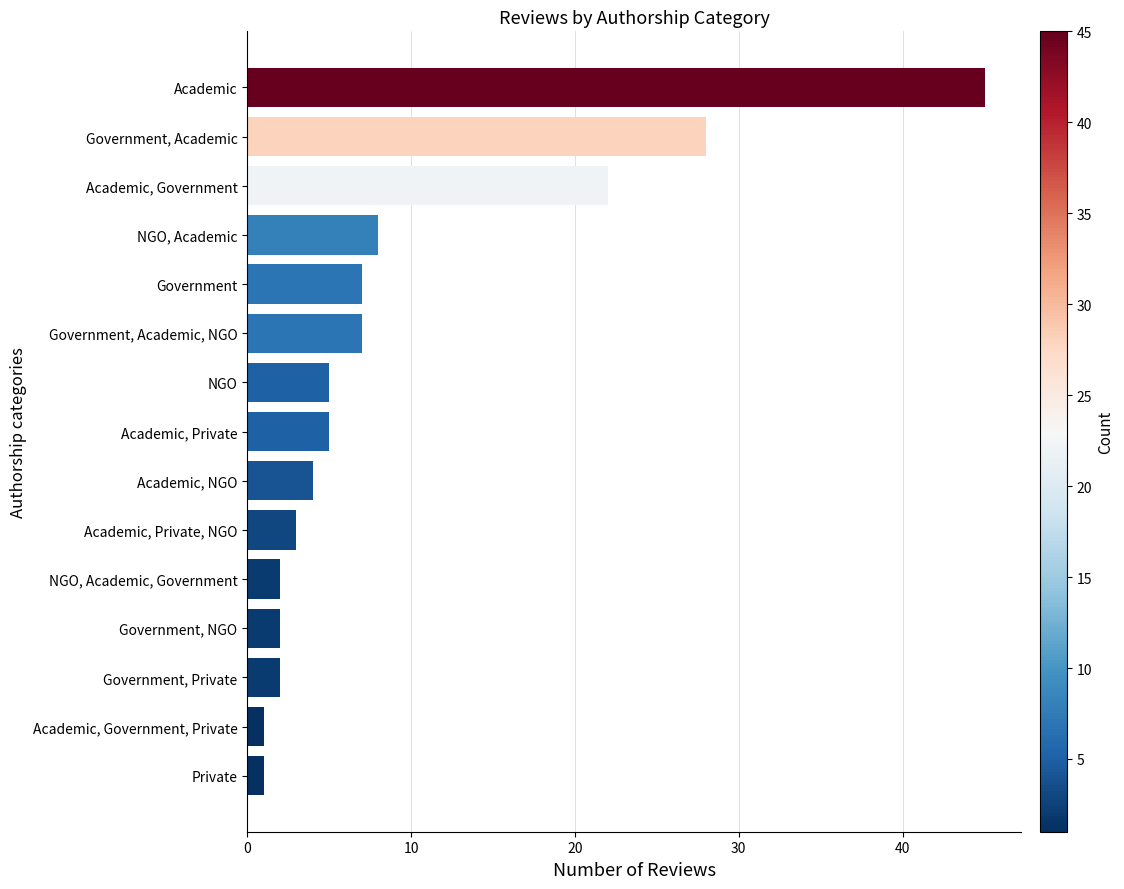

How many data points are less than 5?

7